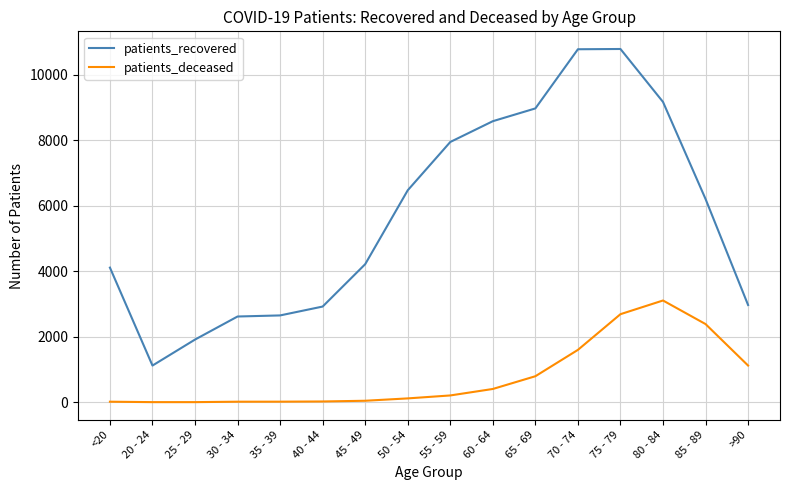

What is the greatest value displayed?

10788